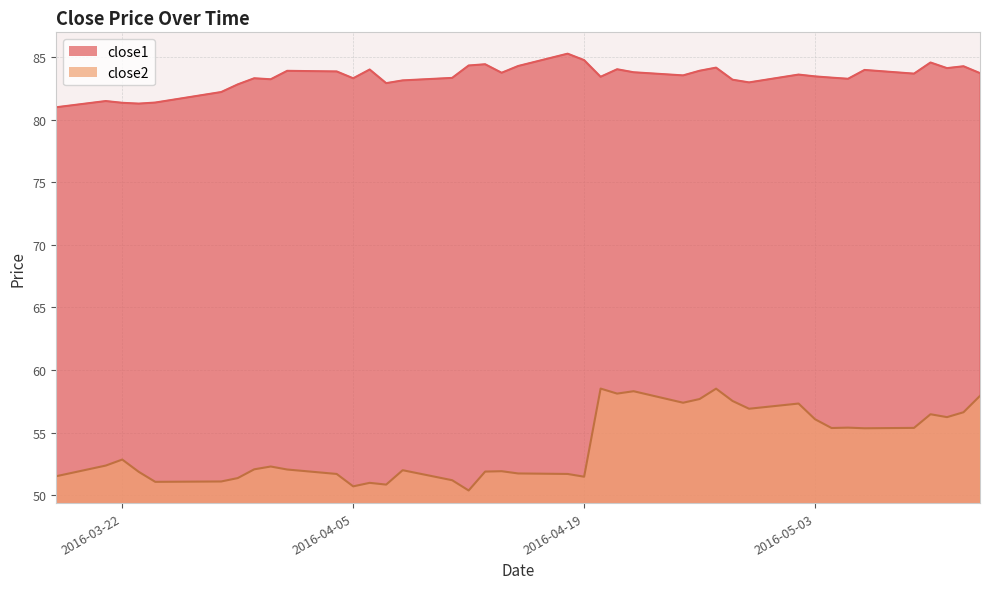

Rank the series by their average value, from highest to lowest.

close1, close2